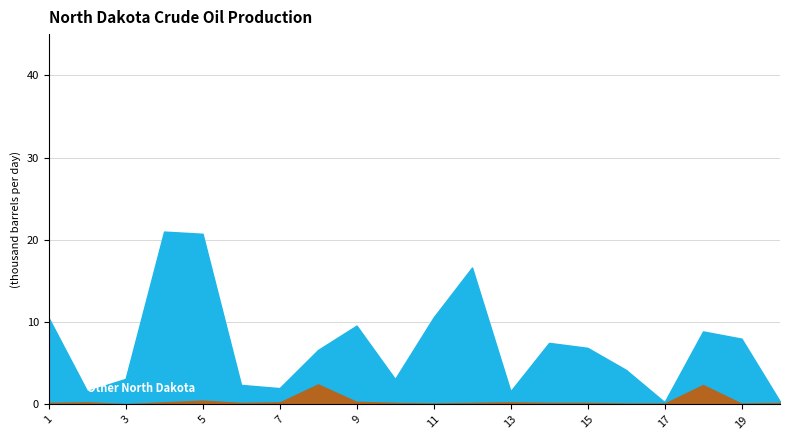

True or false: Other North Dakota and North Dakota Bakken cross at least once.

True